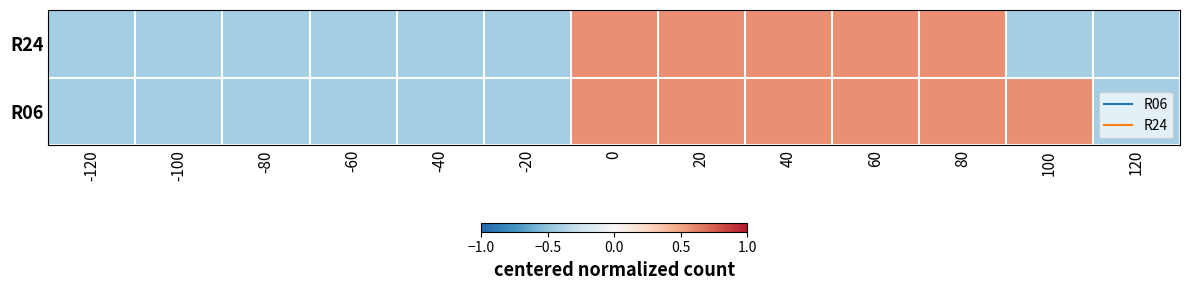

How many data points does each series have?

13